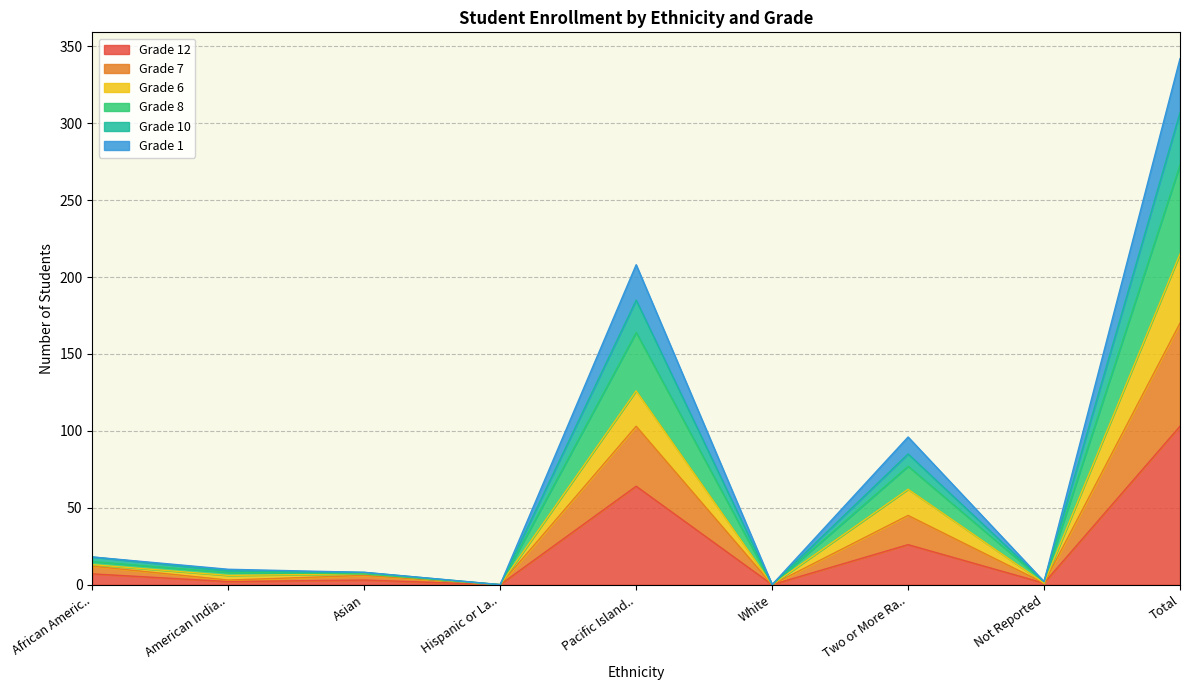

What is the average value of the Grade 12 series?

23